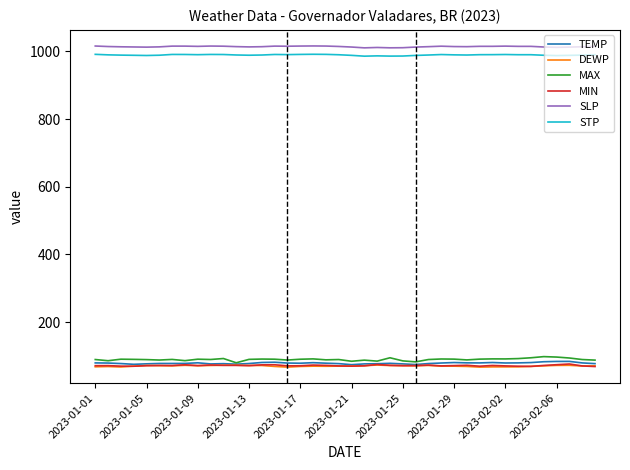

Which series has the largest range (max minus min)?

MAX